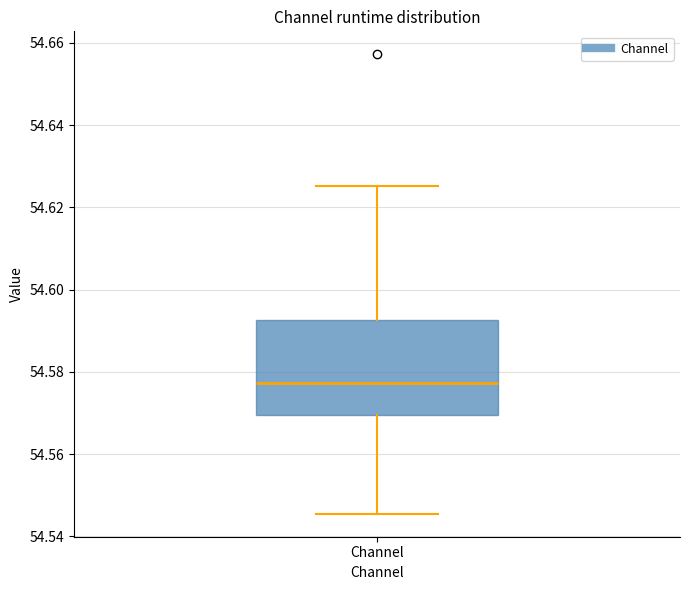

Where is the lower edge of the box for Channel on the y-axis? The values are not printed on the chart, so give them approximately, as read against the axis.

54.570